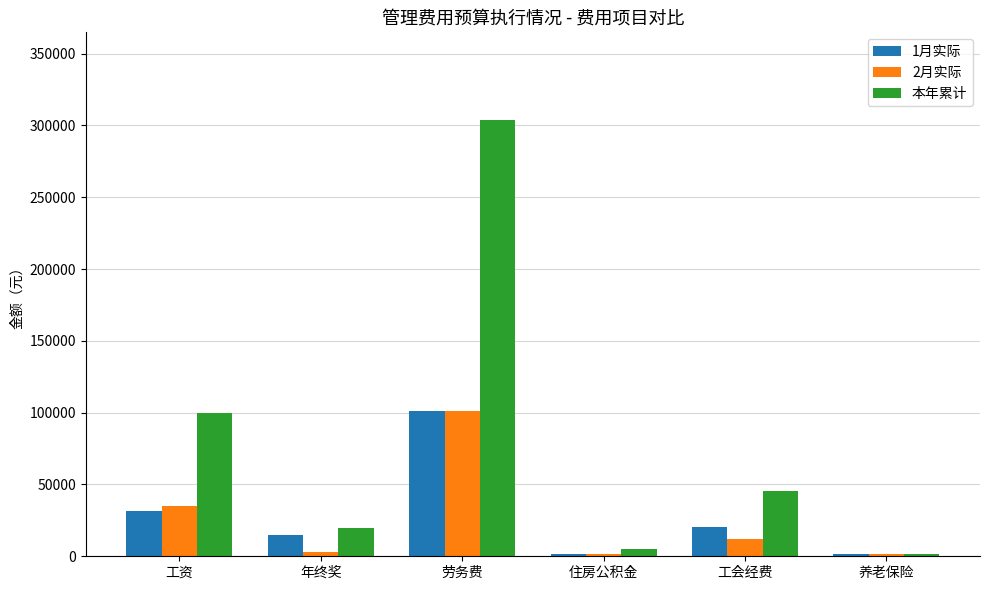

The value of 本年累计 at 工资 is 38761.0. True or false?

False